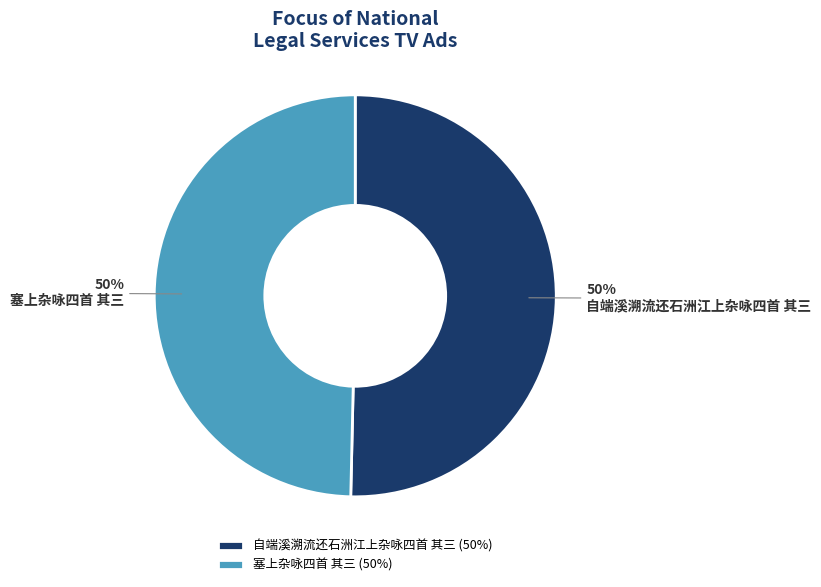

What is the ratio of the value at 塞上杂咏四首 其三 to the value at 自端溪溯流还石洲江上杂咏四首 其三?

1.0